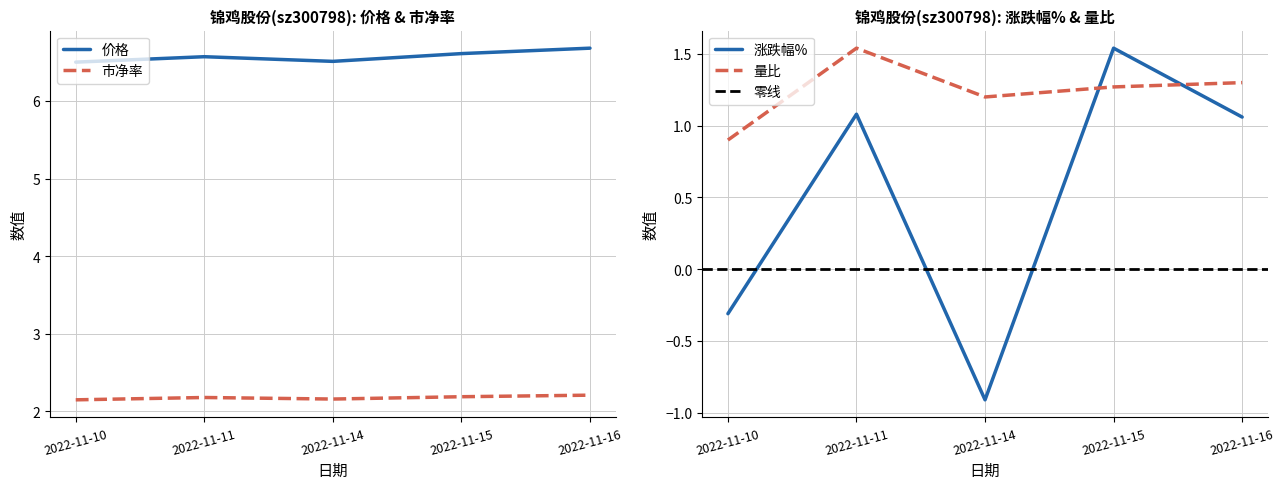

Rank the categories by 涨跌幅% value from highest to lowest.

2022-11-15, 2022-11-11, 2022-11-16, 2022-11-10, 2022-11-14